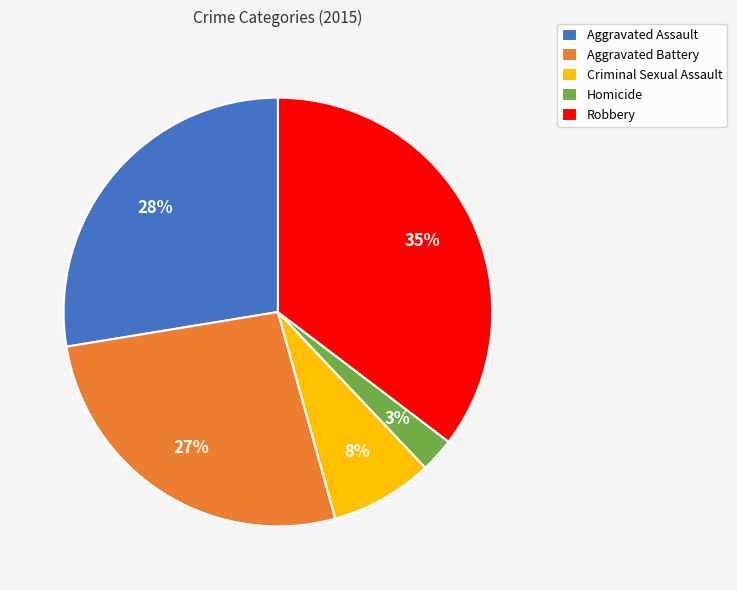

Which slice is the smallest?

Homicide